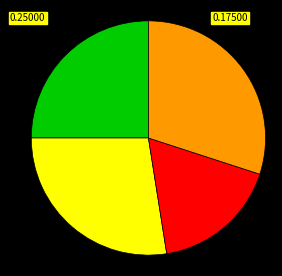

Is there a majority slice in this chart?

No